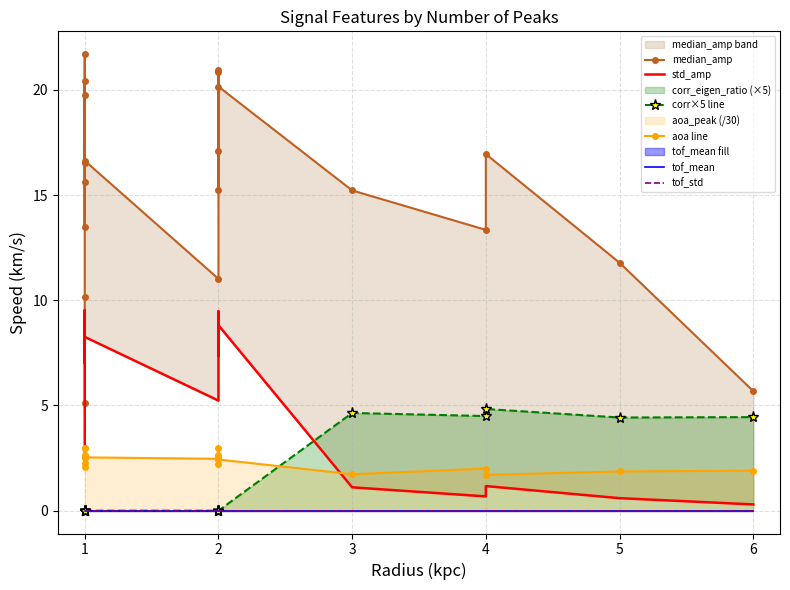

What is the value of the median_amp point at the 11th from the left?

20.8